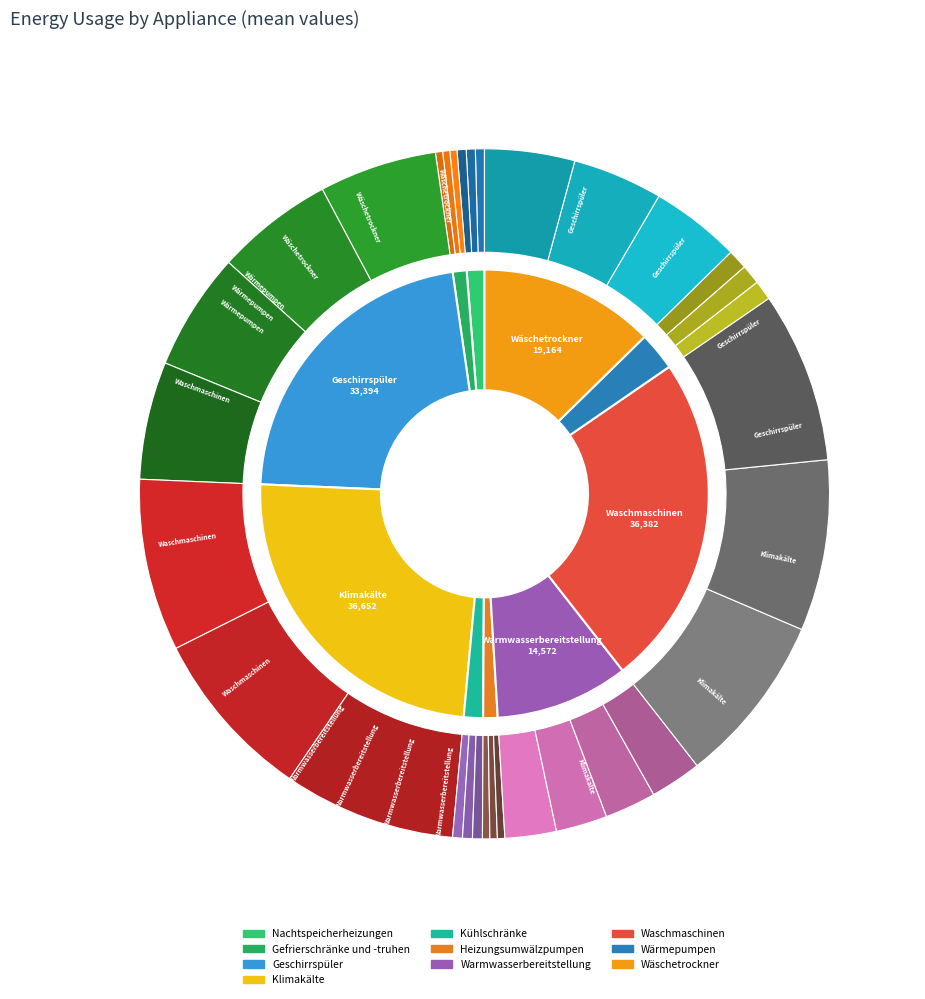

What percentage is NOT represented by Wärmepumpen?

97.2%